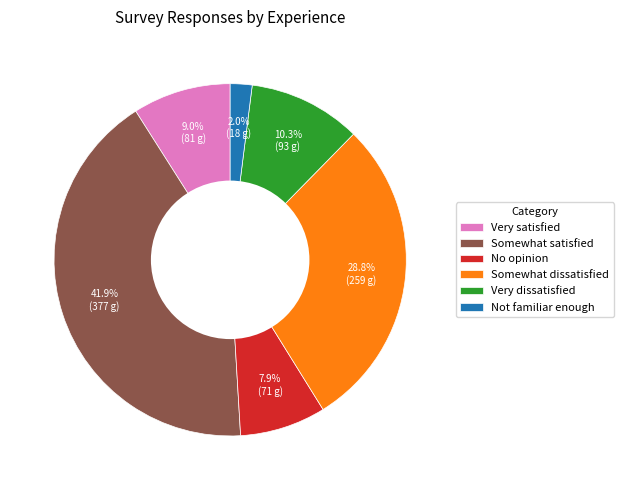

What is the ratio of the value at Somewhat dissatisfied to the value at No opinion?

3.6